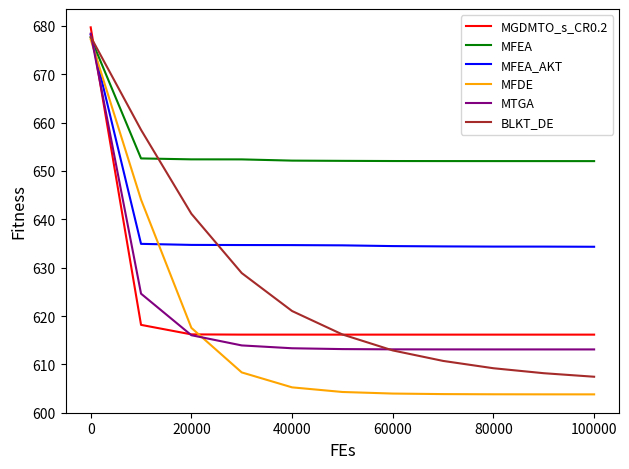

Which series has the largest total across all categories?

MFEA